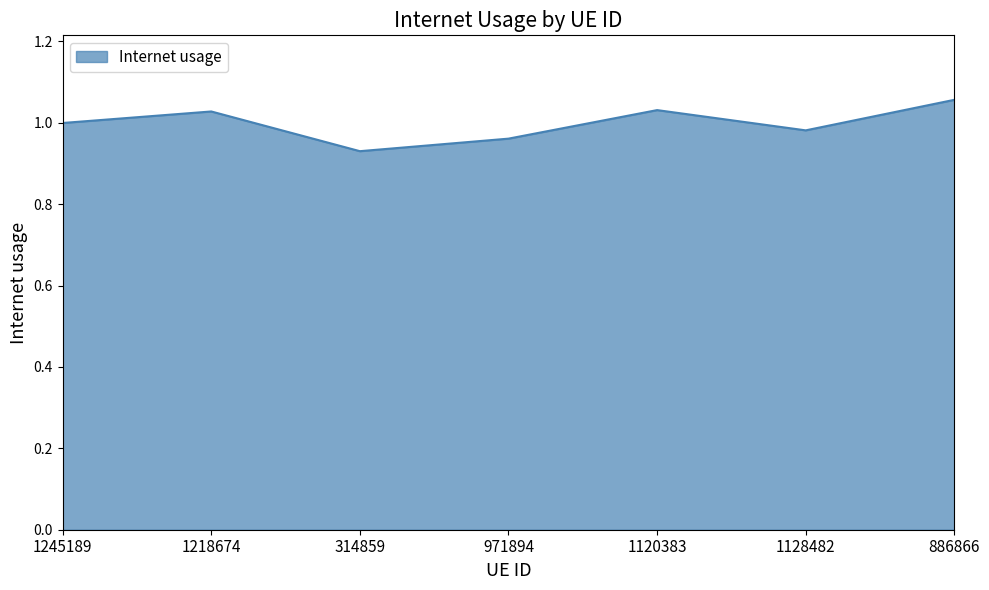

The value at 971894 is 1.0. True or false?

True